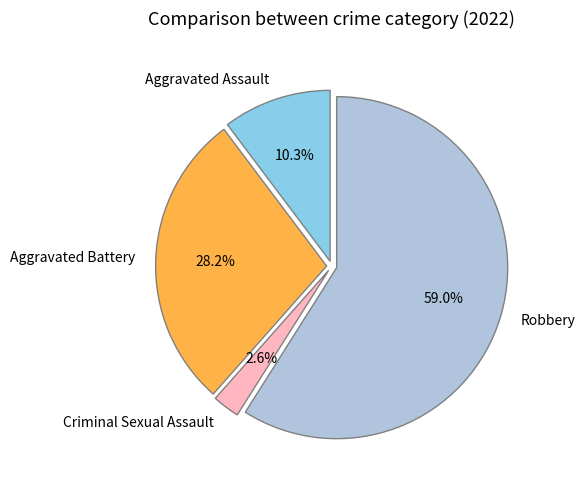

Is there any slice that represents more than half of the pie?

Yes